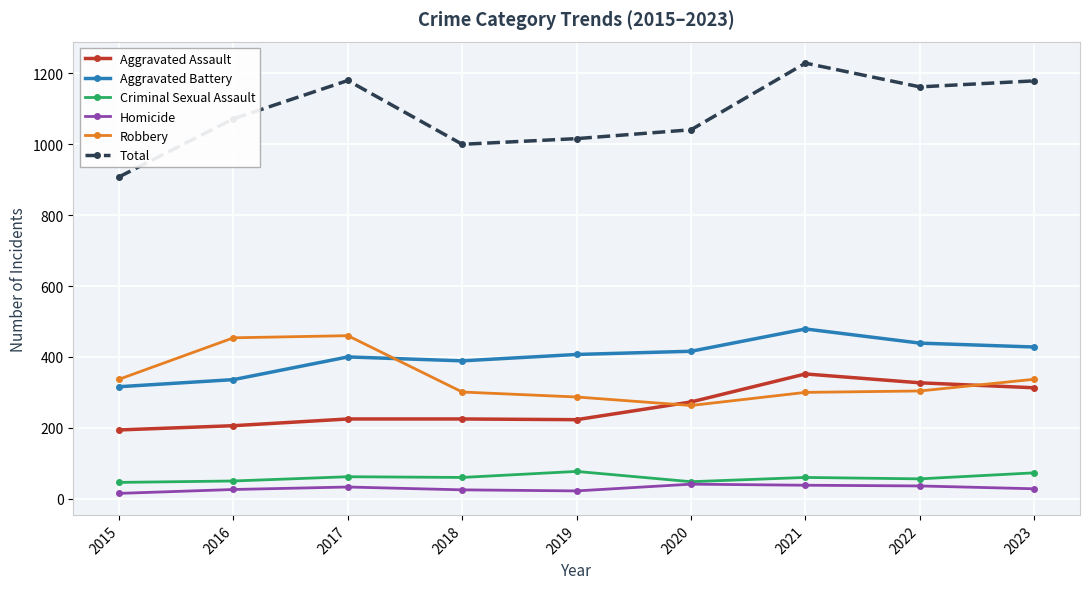

Is the value of Aggravated Battery at 2015 greater than the value of Homicide at 2017?

Yes